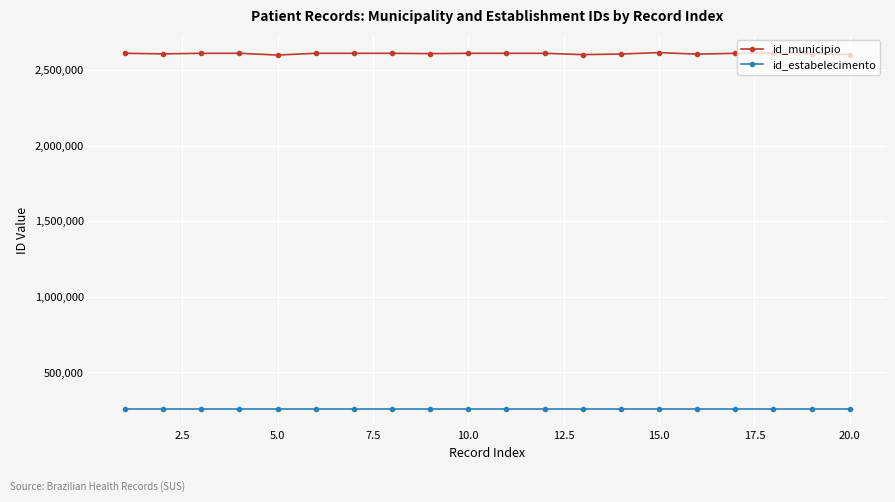

What is the value of the id_municipio point at the 5th from the left?

2600054